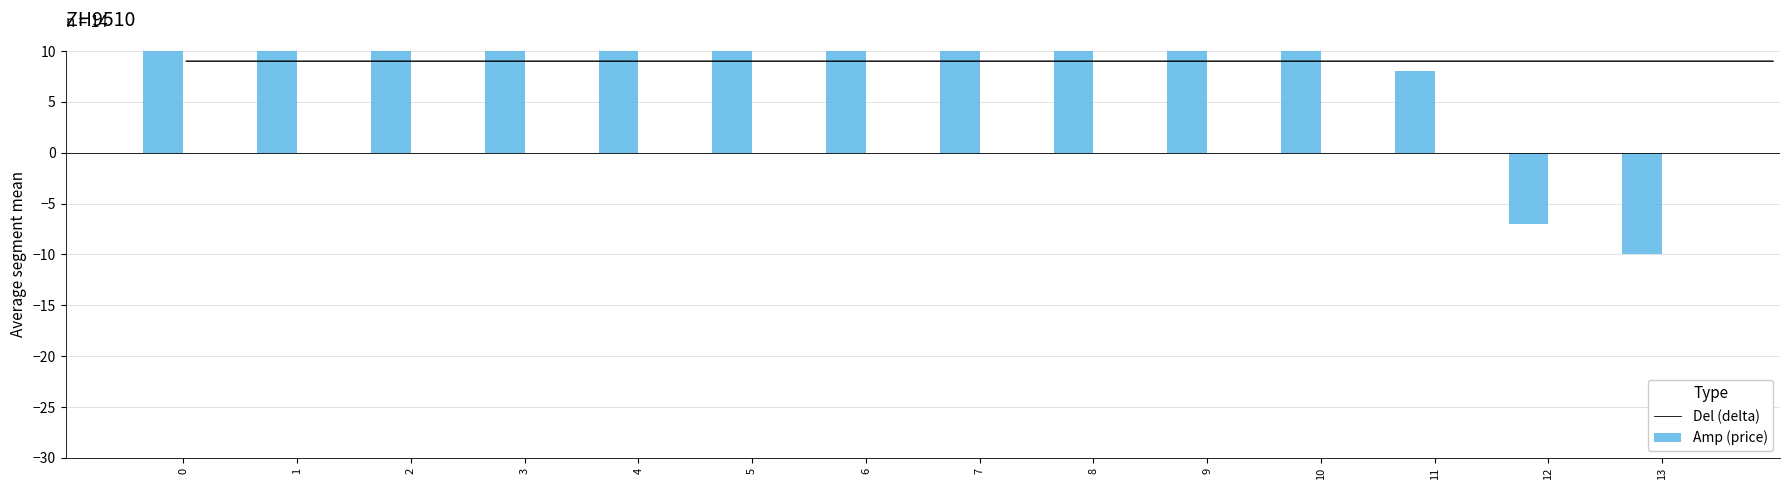

Is it true that delta equals 12 at 8?

False